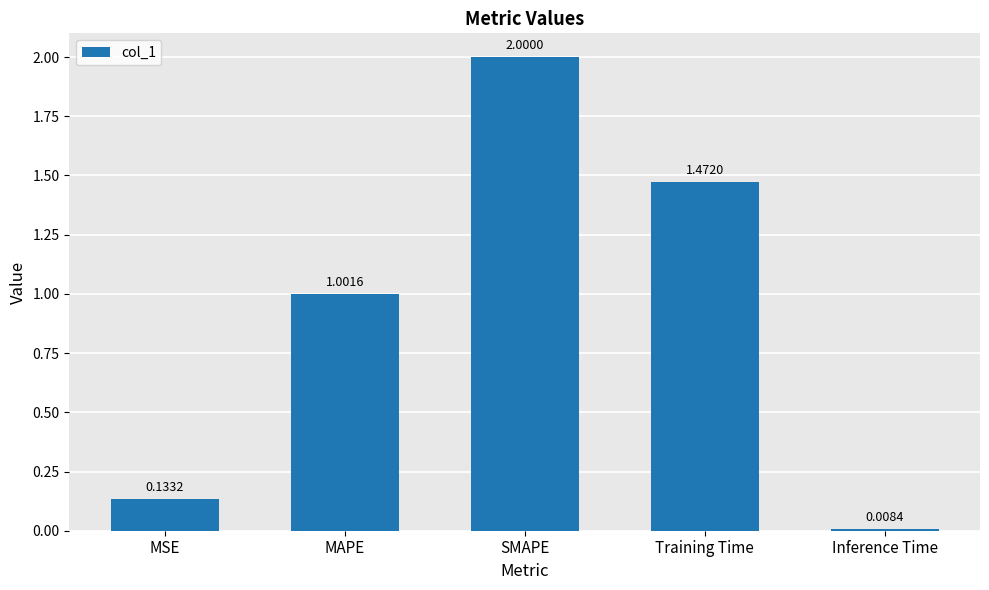

List the labels in order of value, smallest first.

Inference Time, MSE, MAPE, Training Time, SMAPE